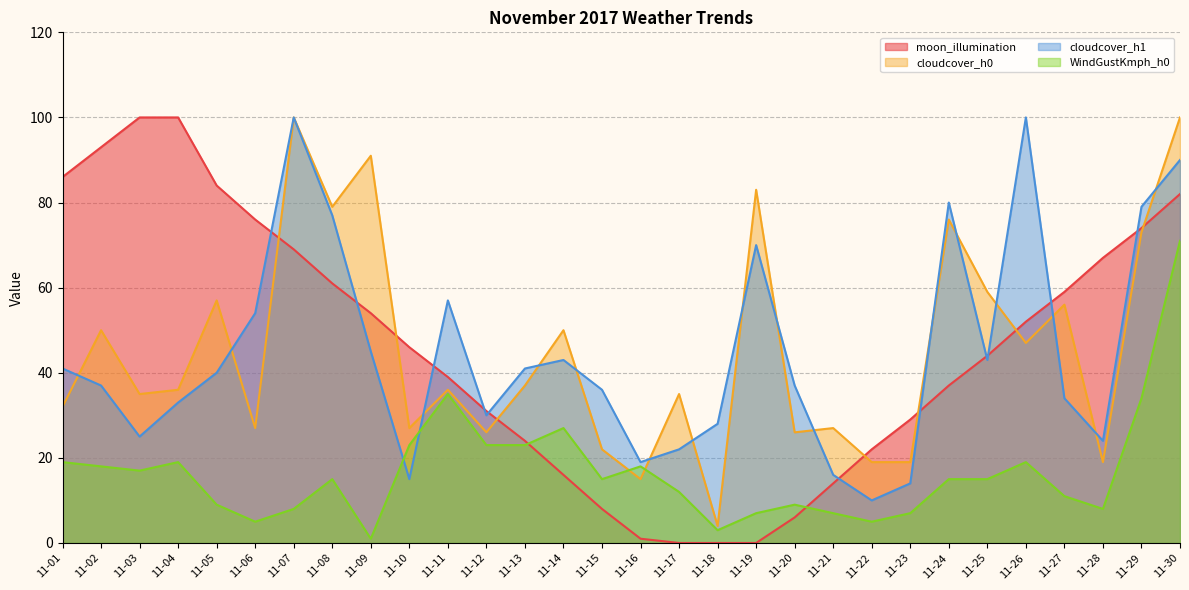

What is the sum of the cloudcover_h1 values at 11-30 and 11-12?

120